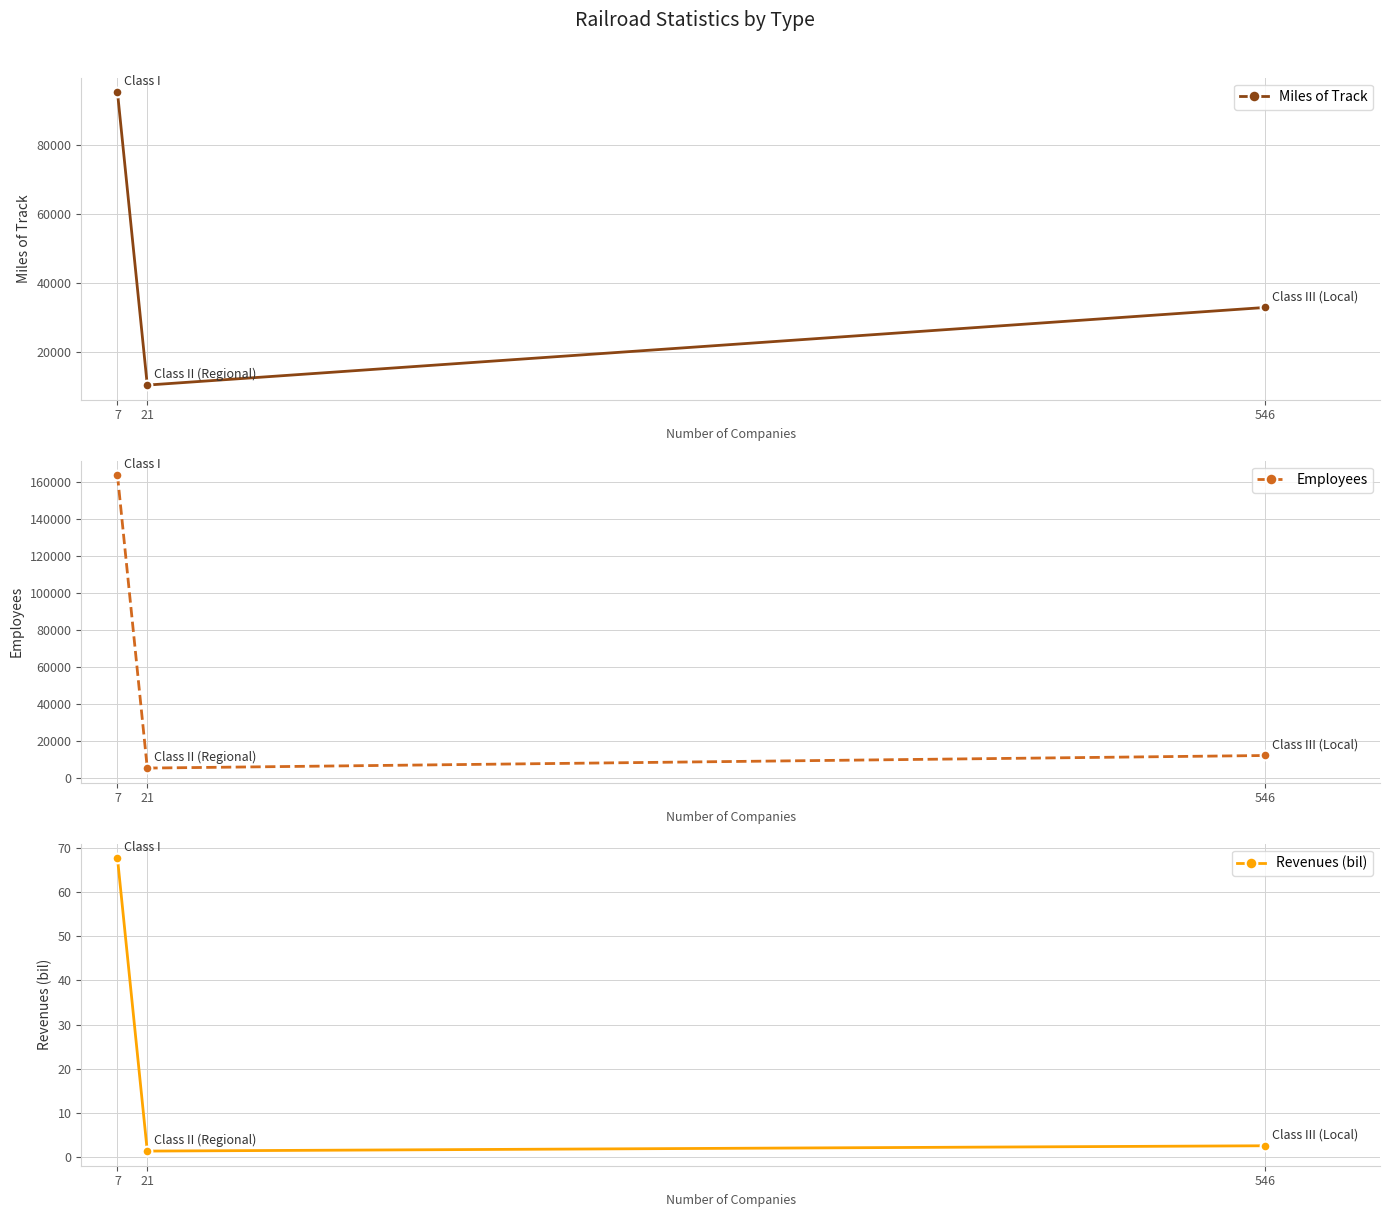

Count the number of data series in this chart.

3